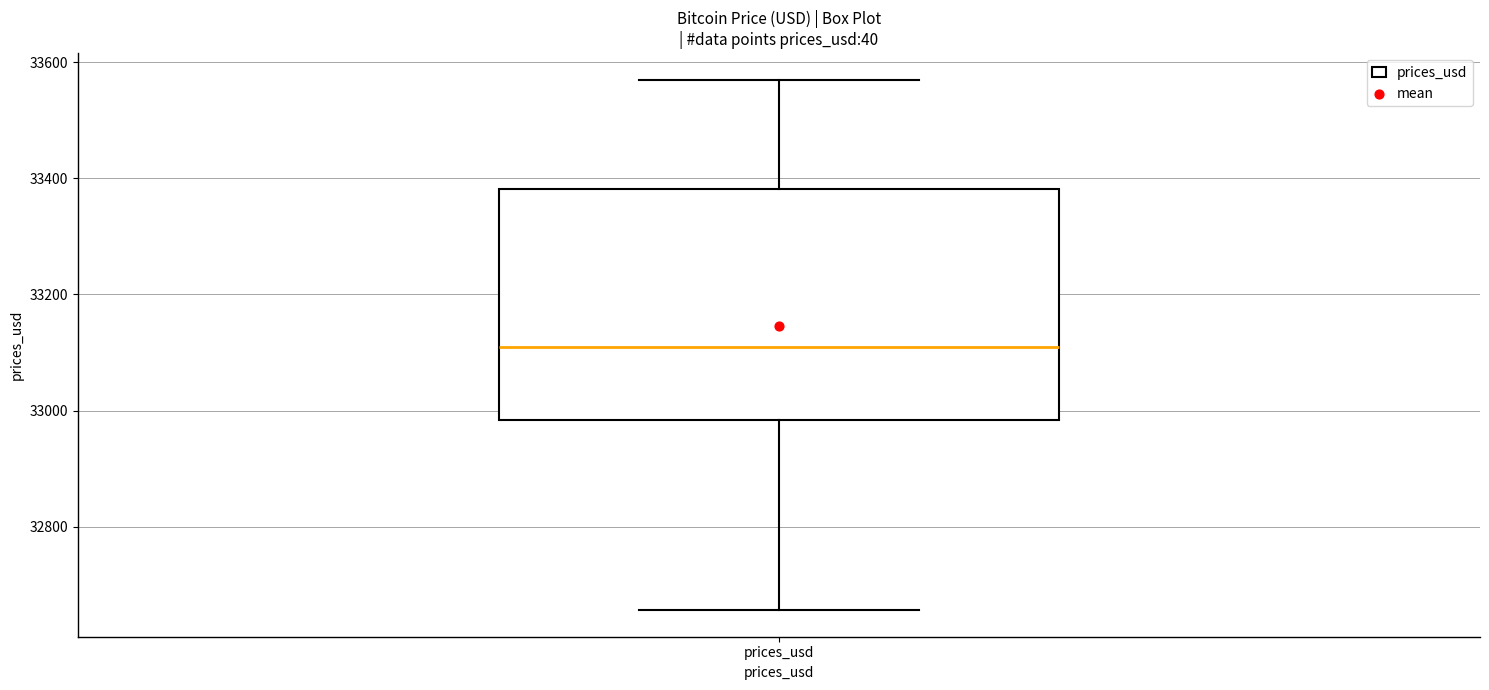

Where does the lower whisker of the box for prices_usd end on the y-axis? The values are not printed on the chart, so give them approximately, as read against the axis.

32660